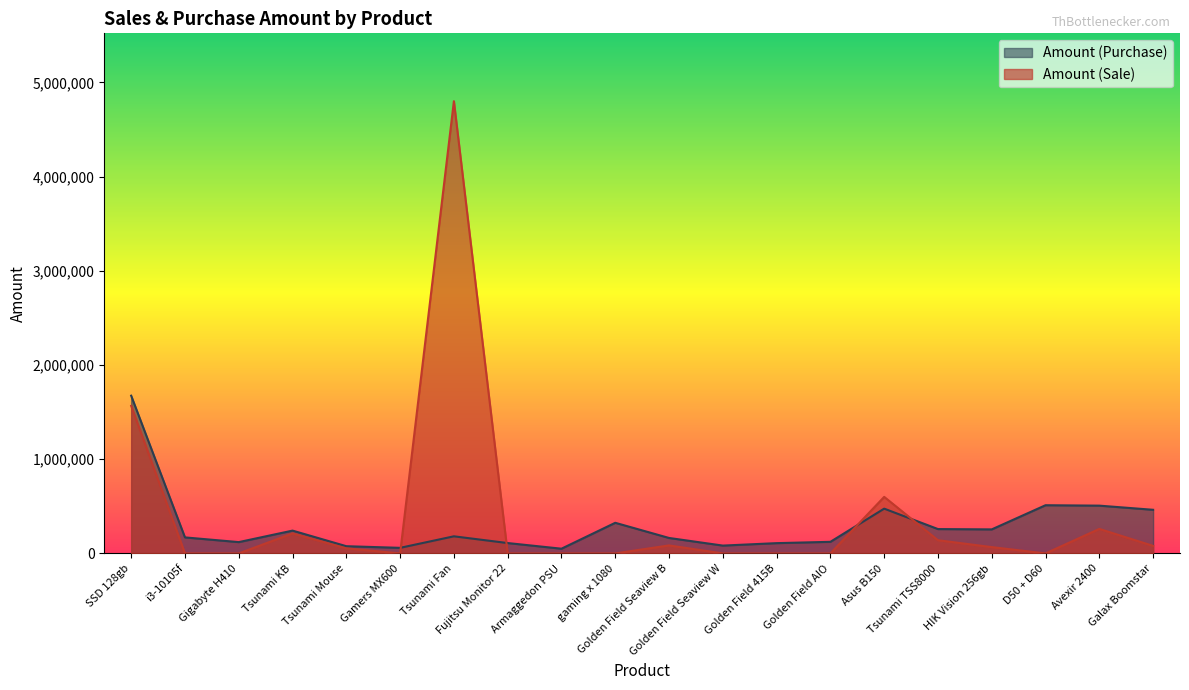

What is the difference between the highest and lowest values at Asus B150?

124800